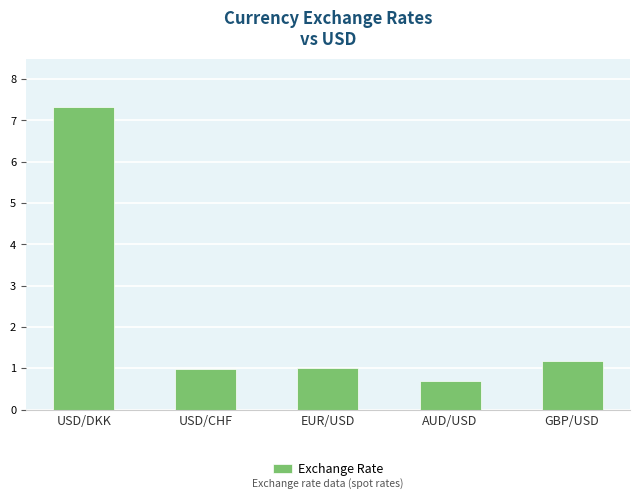

The value at EUR/USD is 1.0. True or false?

True